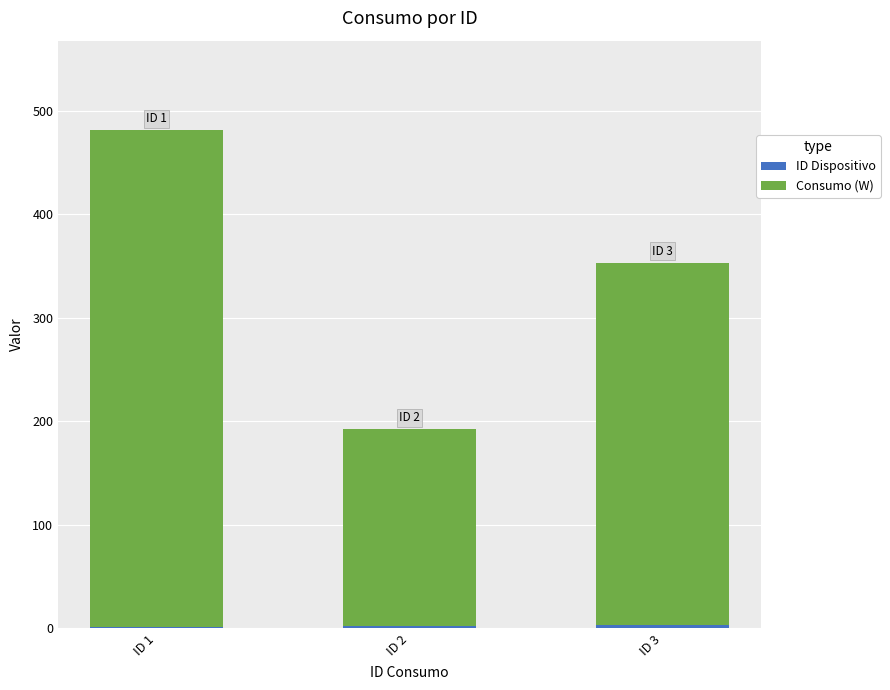

At which category is the sum across all series the highest?

ID 1